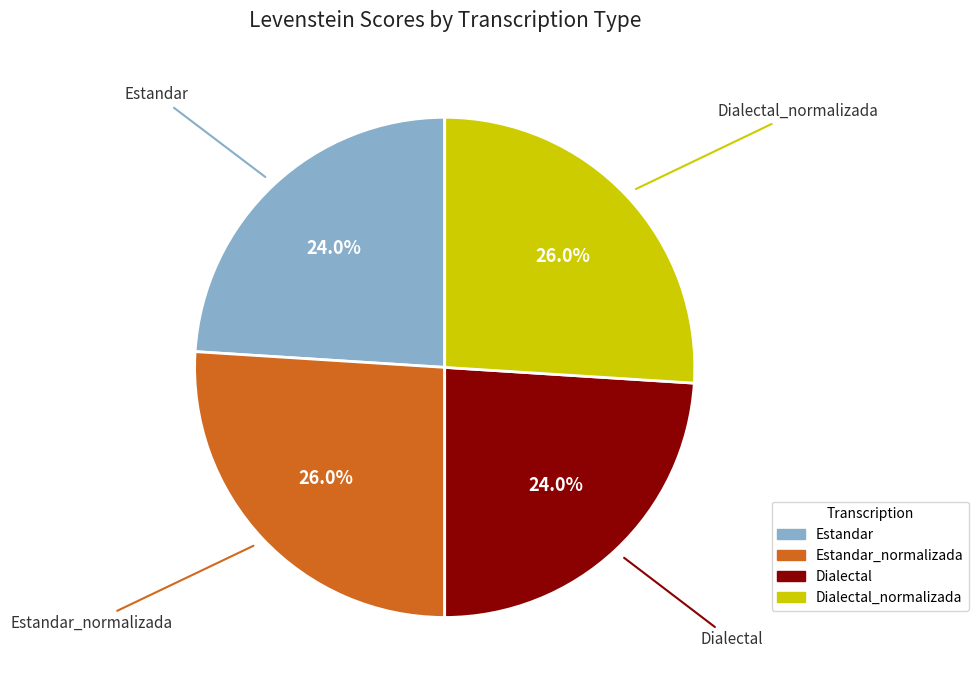

What is the ratio of the value at Estandar to the value at Estandar_normalizada?

0.9